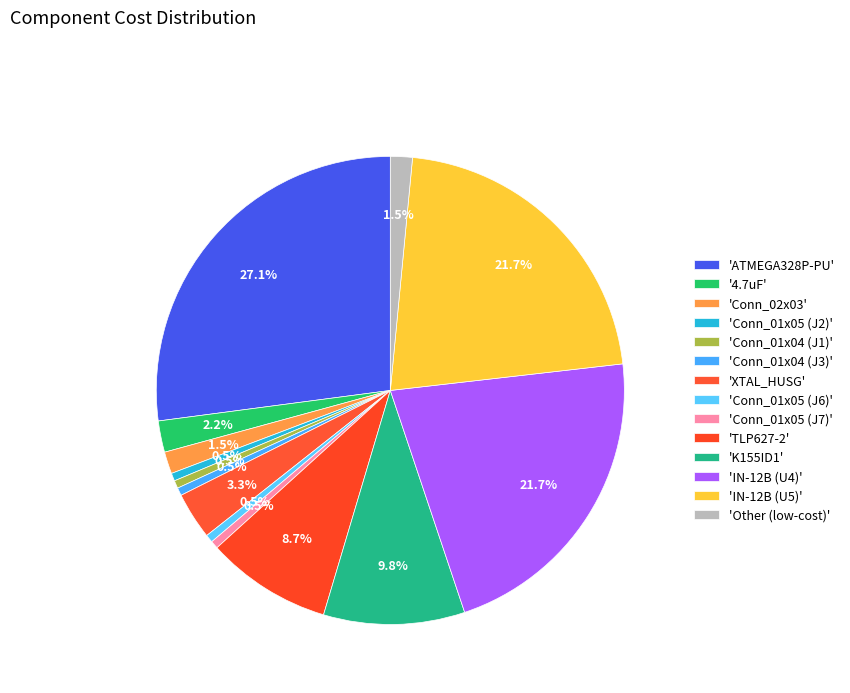

How many slices are in this pie chart?

14